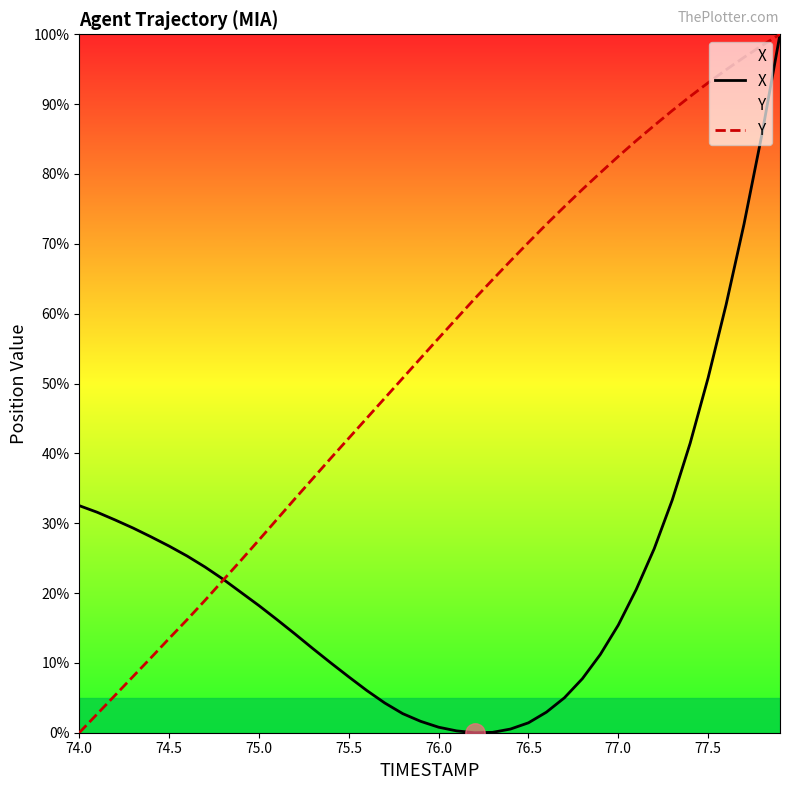

Which series has the largest total across all categories?

Y